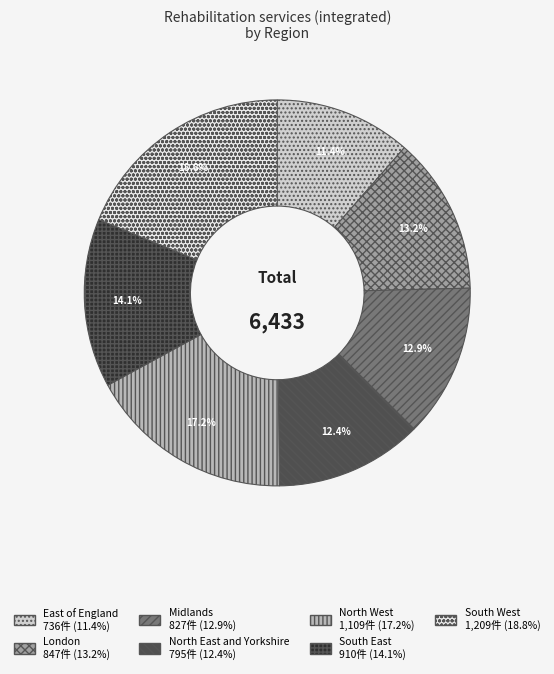

Is it true that London is 20% of the pie?

False